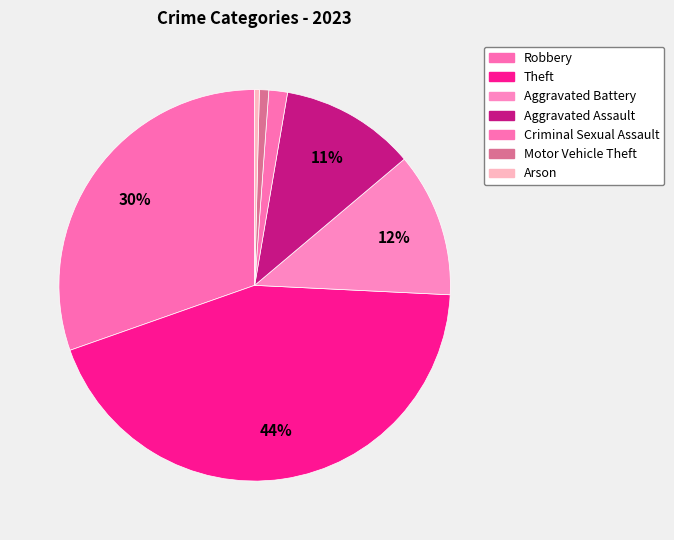

Count the number of slices in the pie.

7